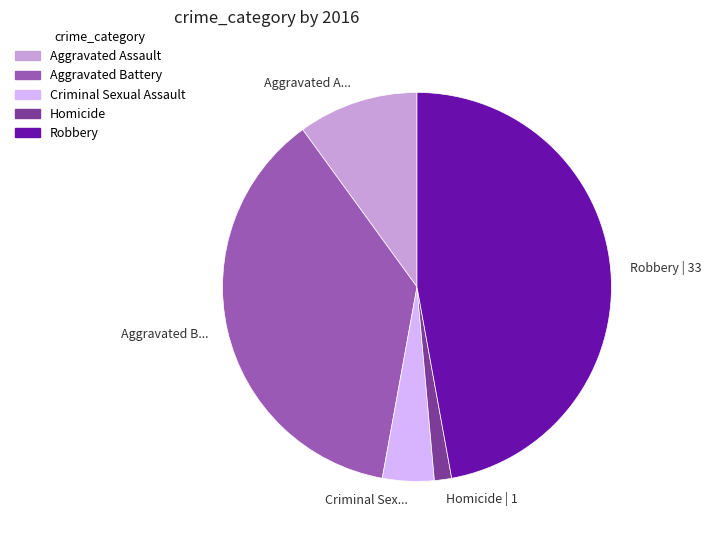

Is there a majority slice in this chart?

No